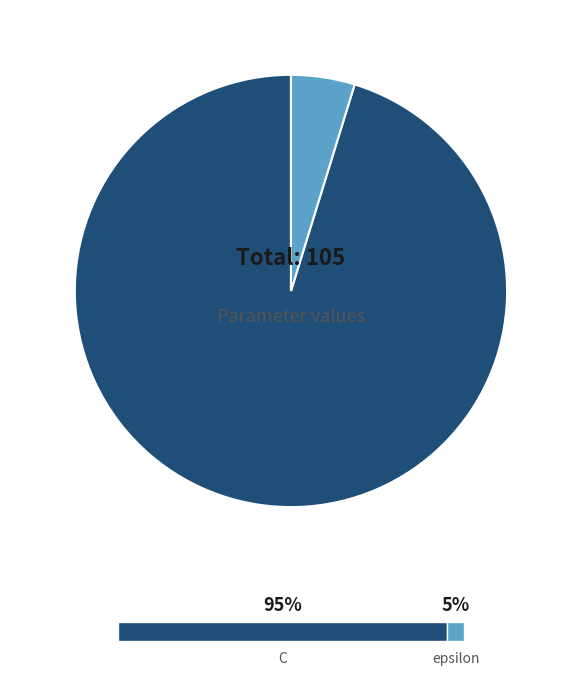

The epsilon slice represents 5% of the pie. True or false?

True